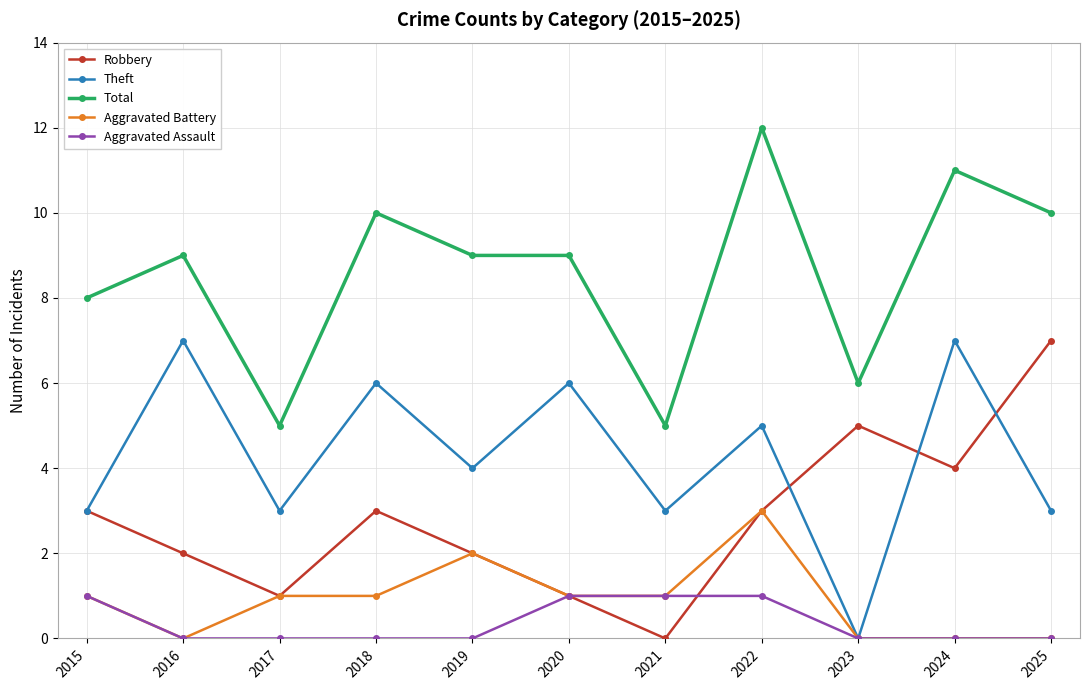

What is the difference between the highest and lowest values at 2019?

9